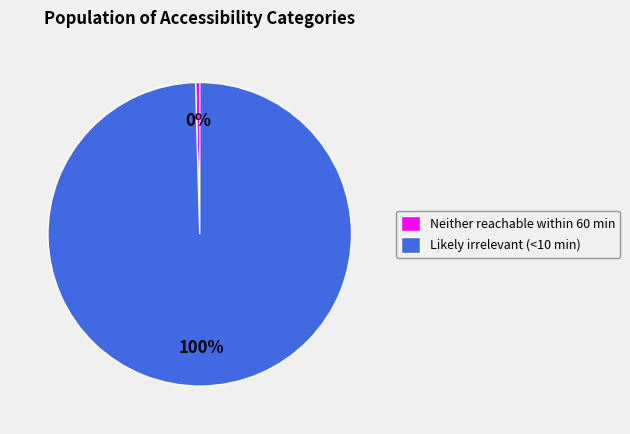

Is the sum of Neither reachable within 60 min and Likely irrelevant (<10 min) greater than half?

Yes